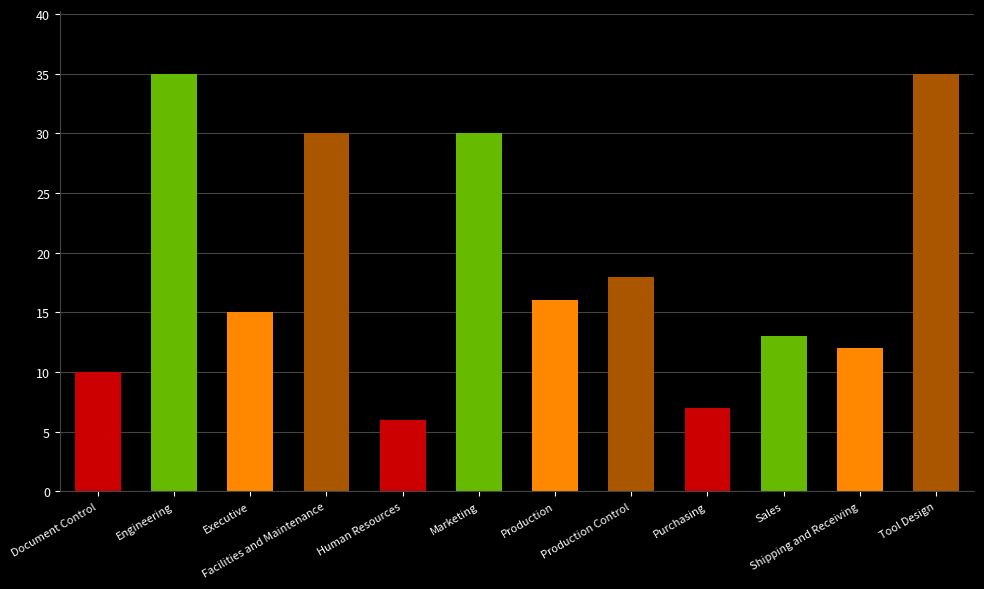

Are the bars grouped side by side (vs. stacked)?

No